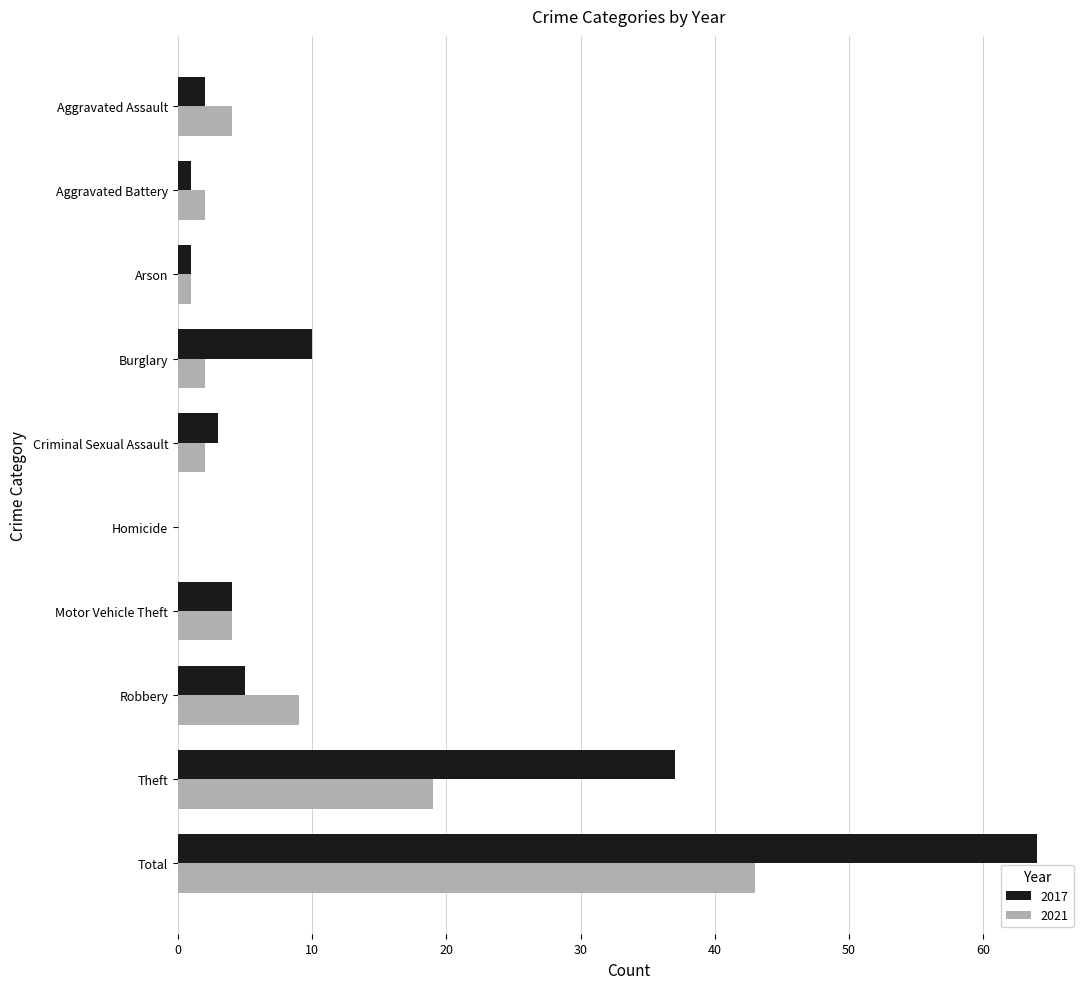

Which series changed the most between Motor Vehicle Theft and Robbery?

2021